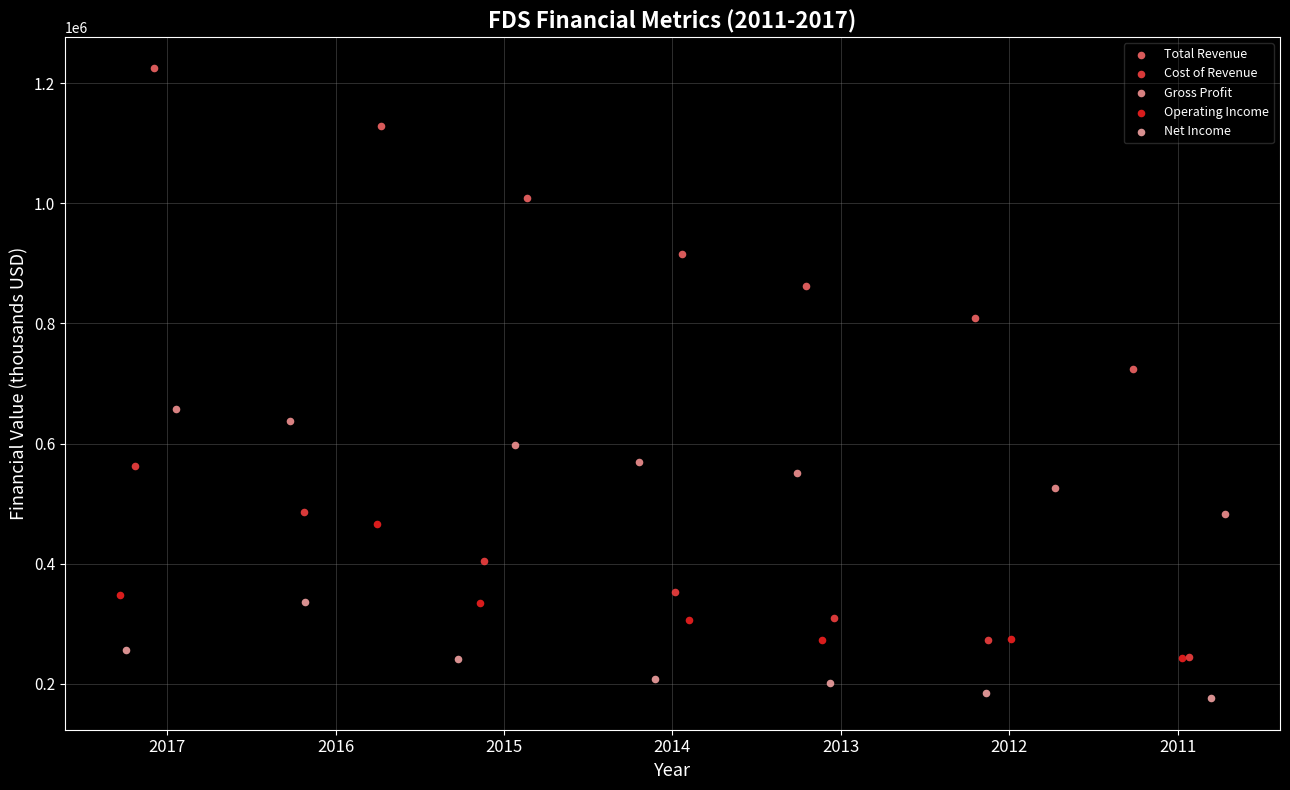

Which series has the largest Y range (max minus min)?

Total Revenue